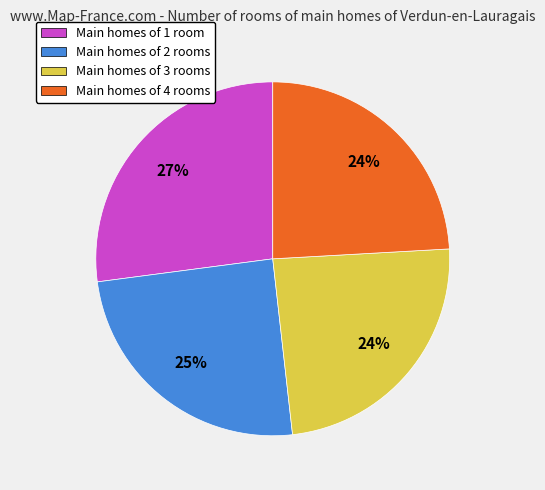

Does any single category account for the majority?

No